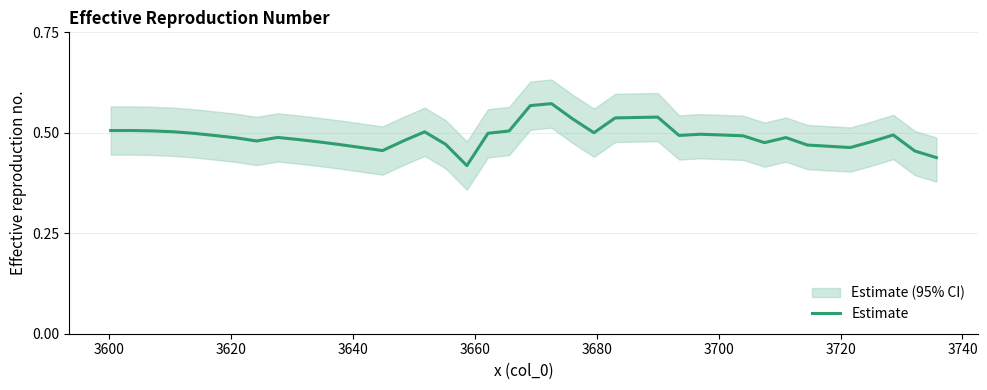

How many lines are shown in the chart?

1